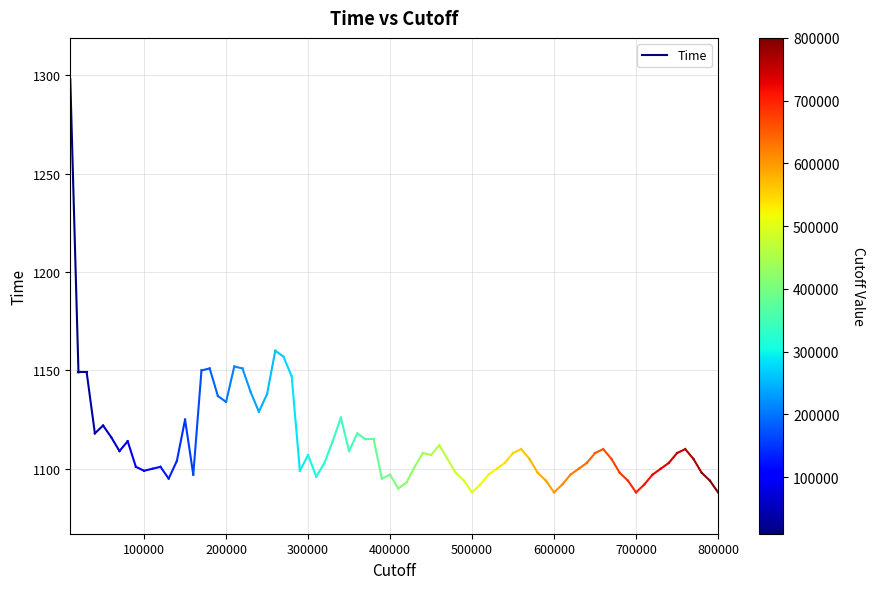

Does the chart display data point markers on the line(s)?

No